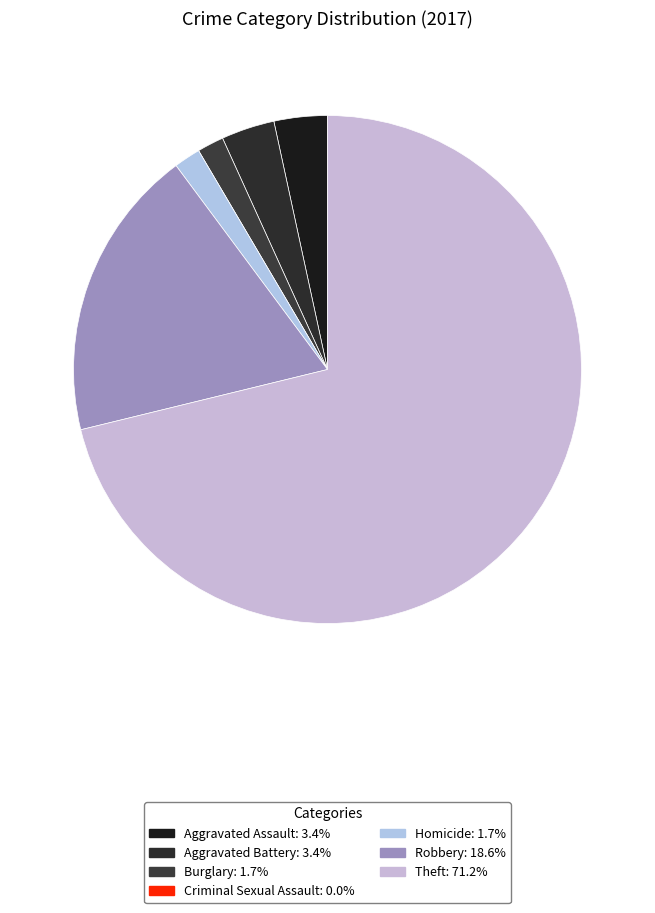

Does Homicide account for over 50% of the chart?

No